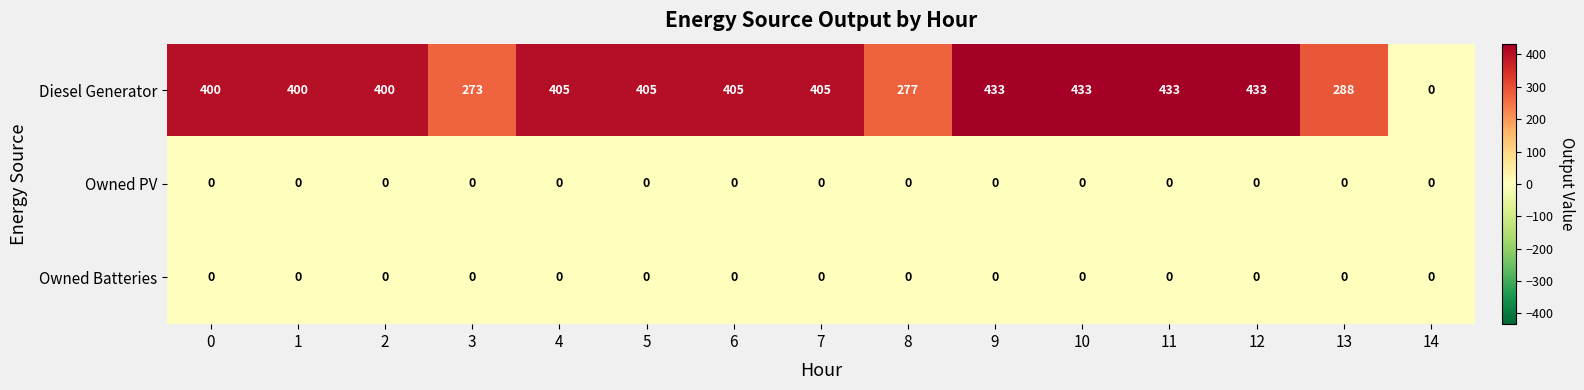

What is the difference between the maximum and second lowest values in the Diesel Generator series?

160